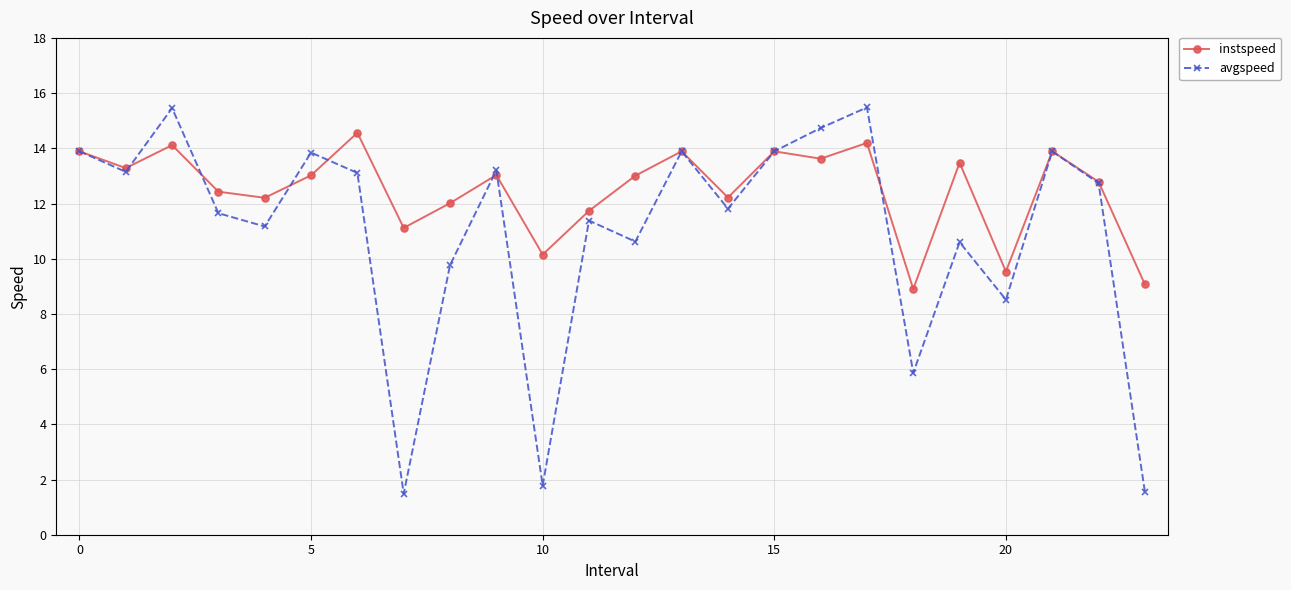

What is the value of the instspeed point at the 2nd from the left?

13.3